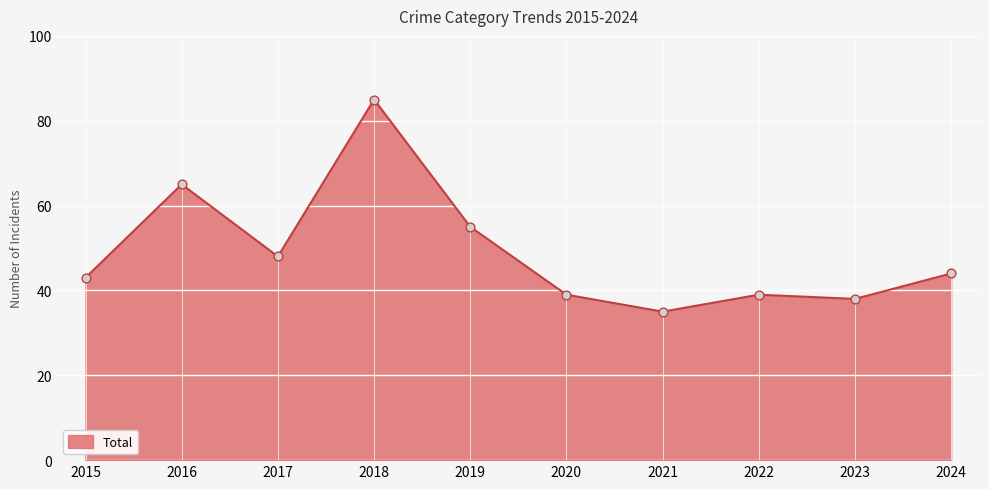

Which has a higher value, 2016 or 2018?

2018